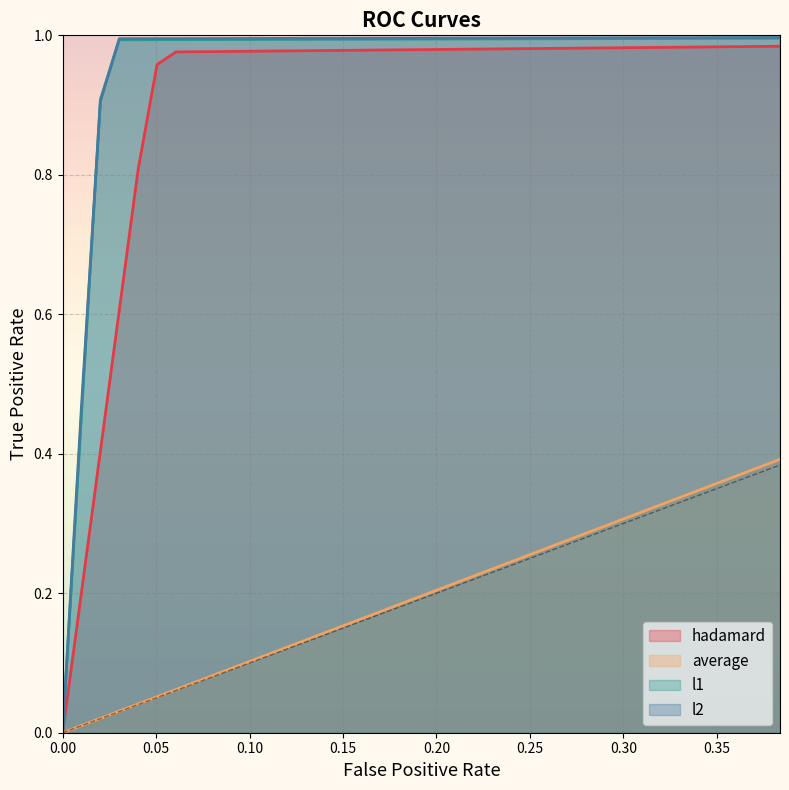

Rank the series by their maximum value, from highest to lowest.

l2, l1, hadamard, average